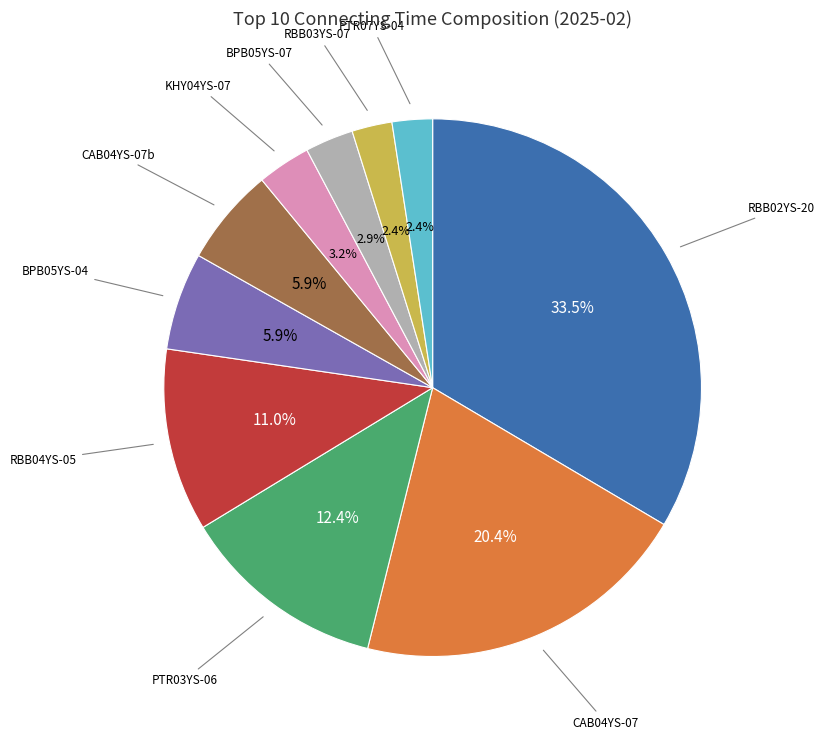

Does any single category account for the majority?

No